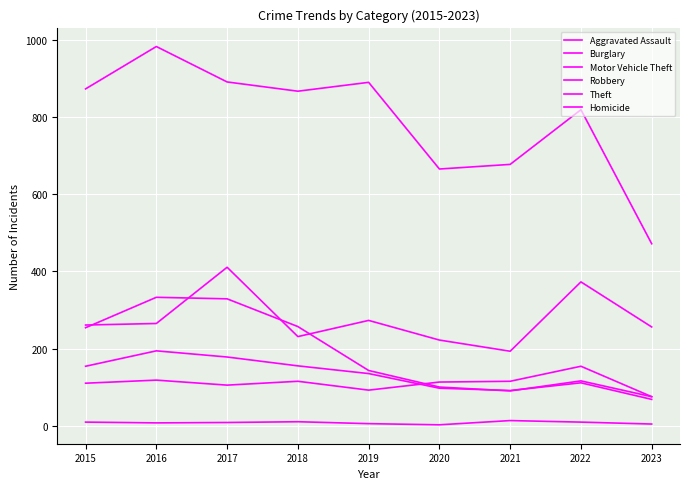

How many lines are shown in the chart?

6